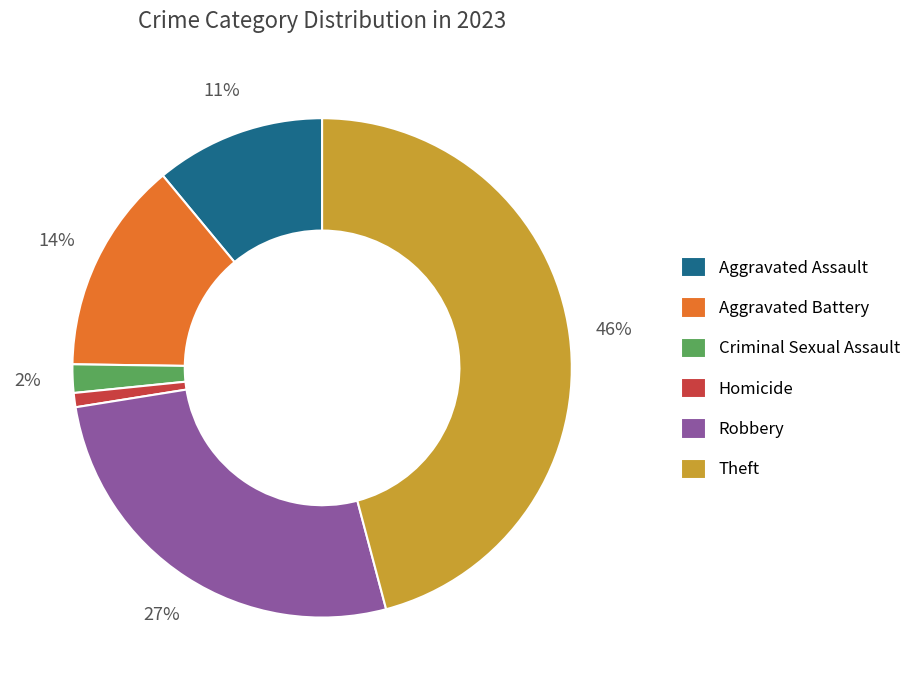

Is it true that Aggravated Battery is 22% of the pie?

False